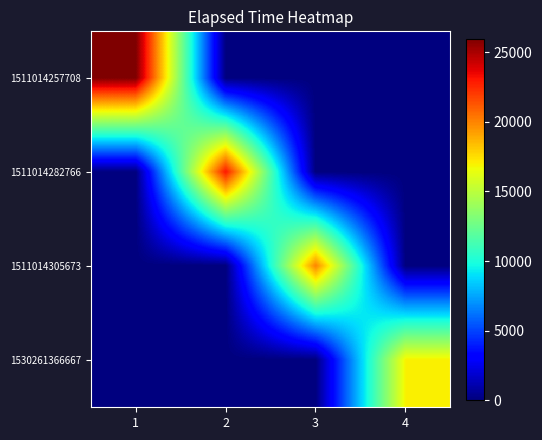

Reading right to left, extract all data points from this chart.

1511014257708: 4=0	3=0	2=0	1=26000
1511014282766: 4=0	3=0	2=23000	1=0
1511014305673: 4=0	3=20000	2=0	1=0
1530261366667: 4=17000	3=0	2=0	1=0